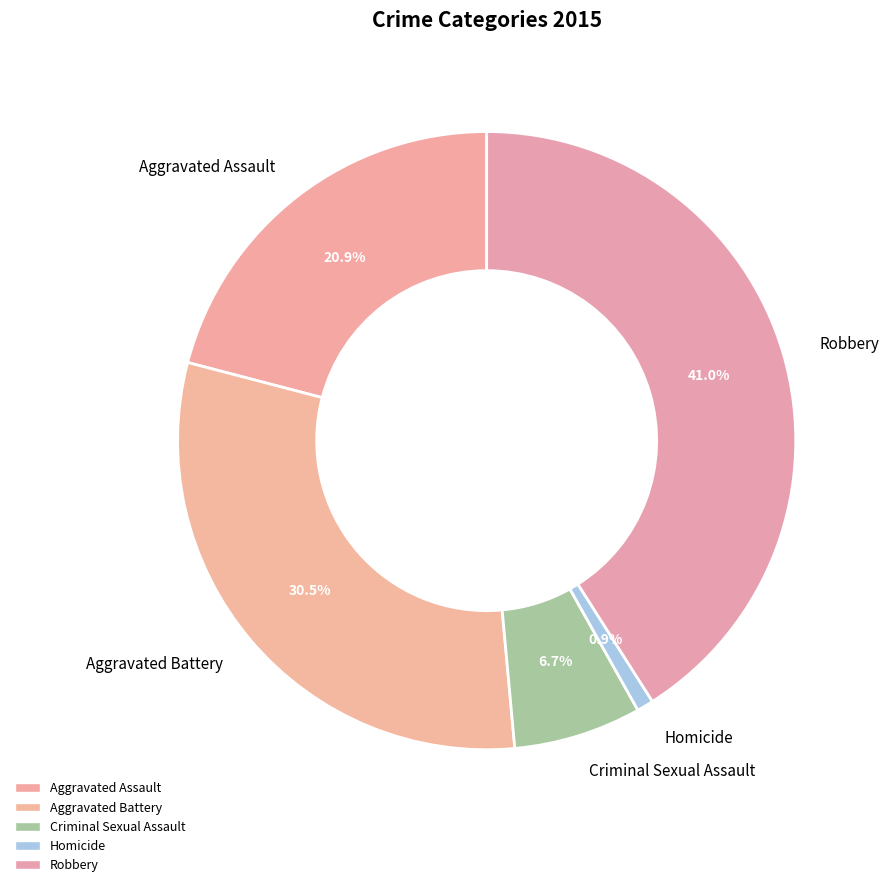

What portion of the pie excludes Robbery?

59.0%